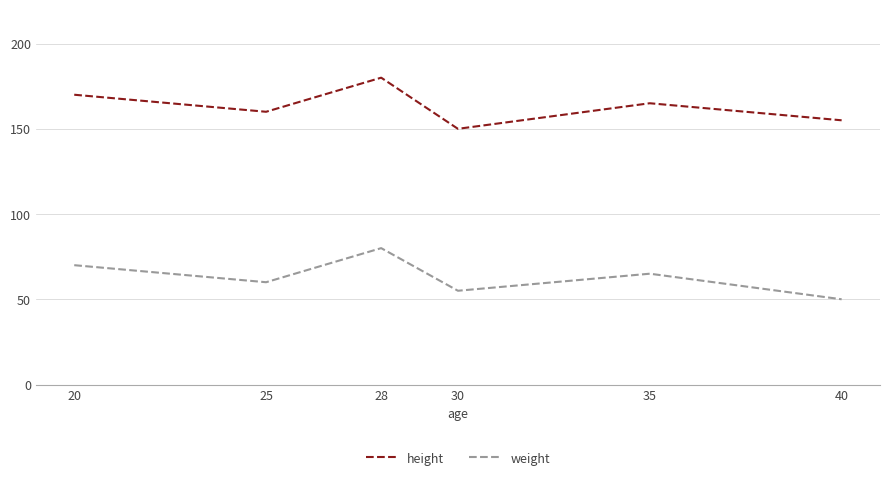

At which category does height reach its first local peak?

28